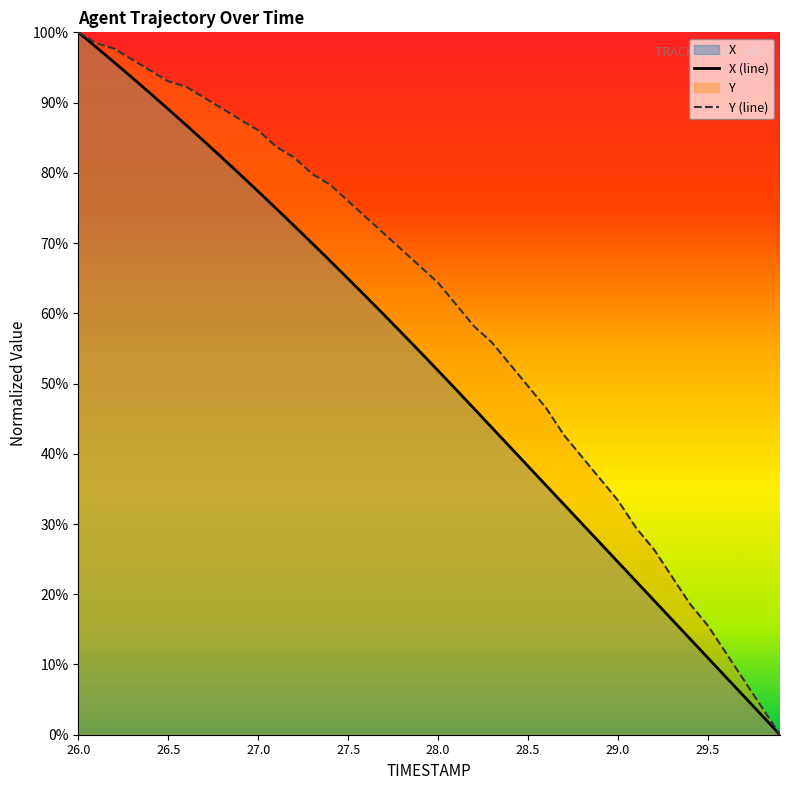

What value does the X series have at 27.5?

64.9